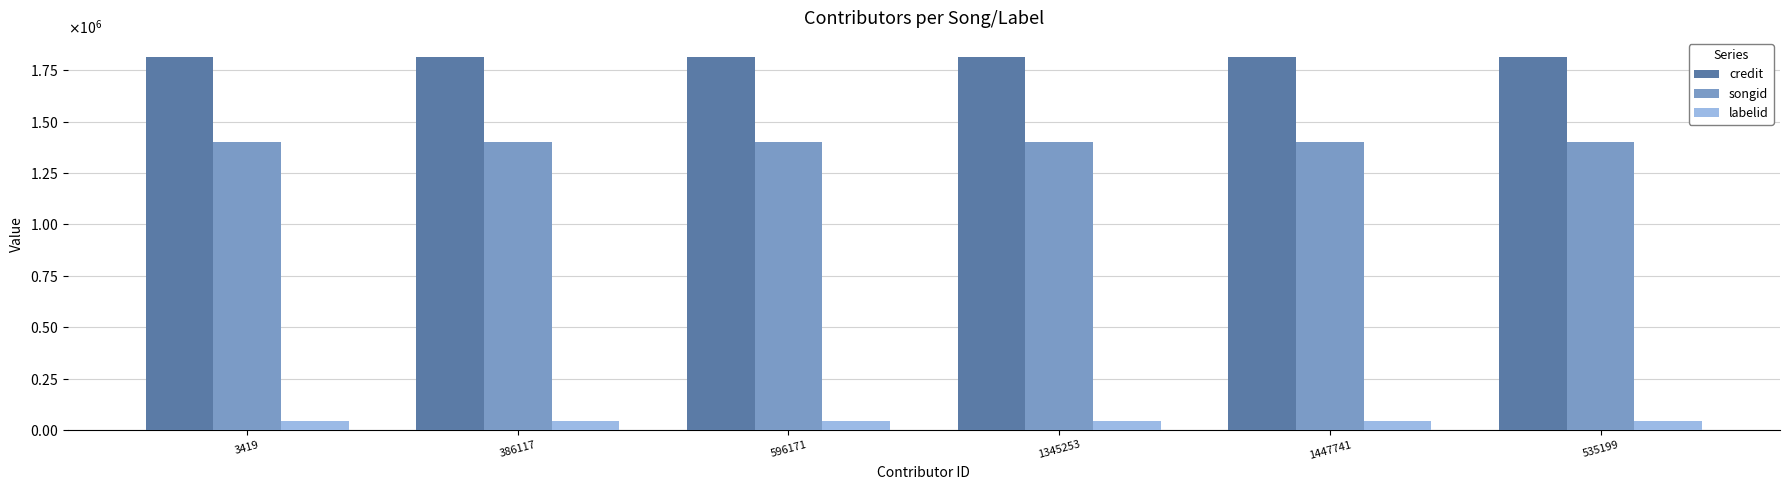

Is the value of labelid at 3419 greater than the value of credit at 386117?

No